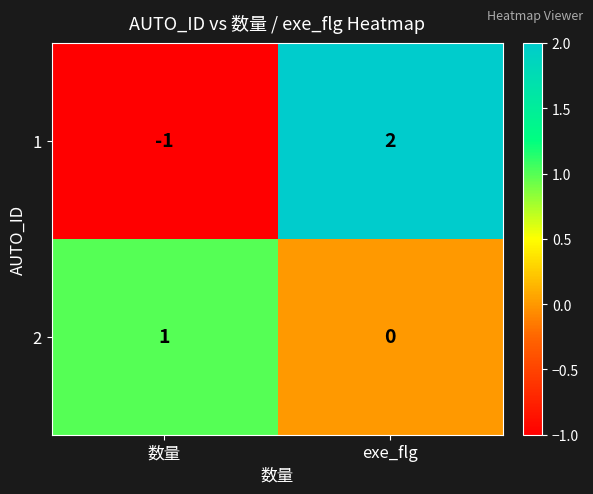

Is the value of 2 at exe_flg greater than the value of 1 at exe_flg?

No